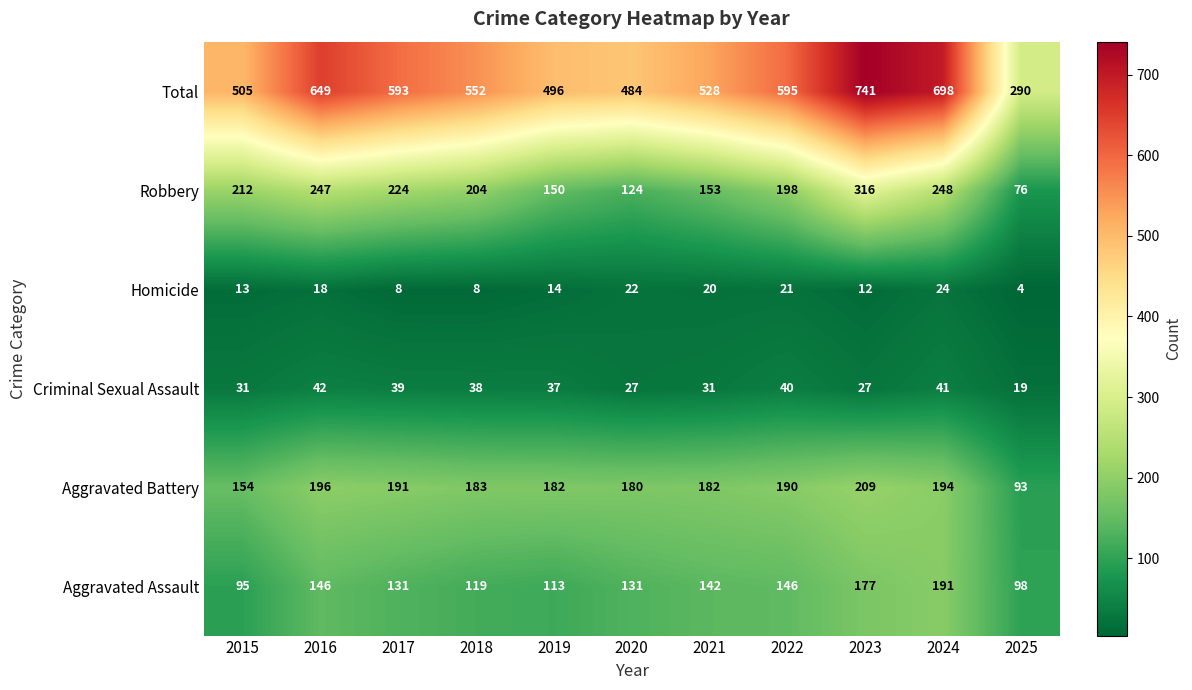

The Aggravated Assault series shows 27 at 2019. True or false?

False